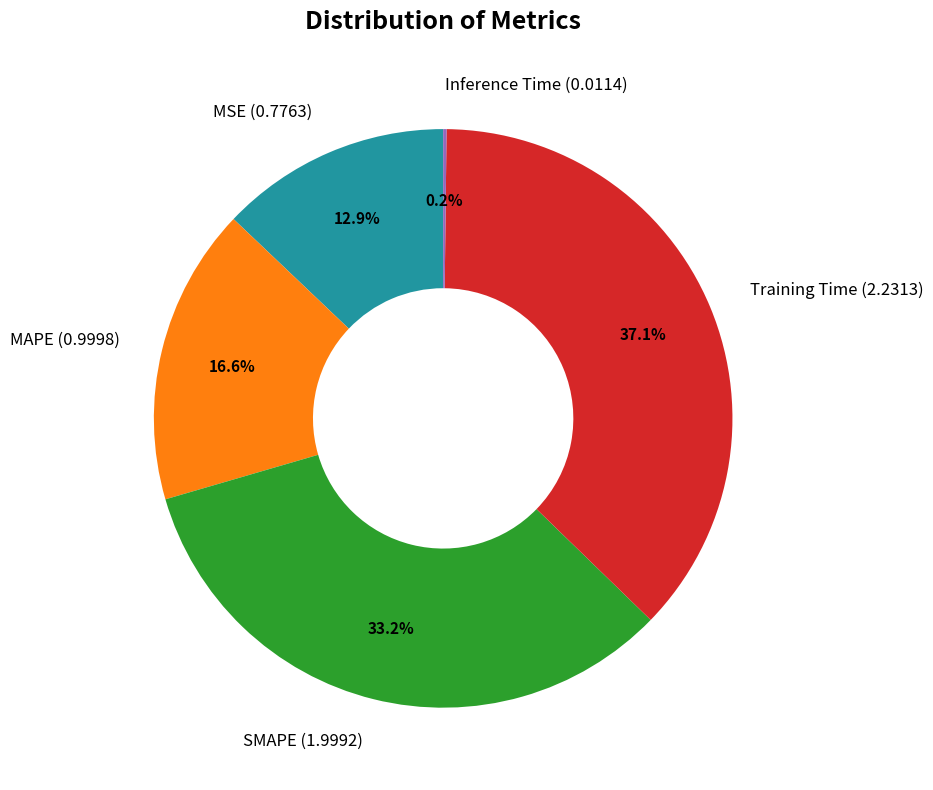

Which category has the biggest portion of the pie?

Training Time